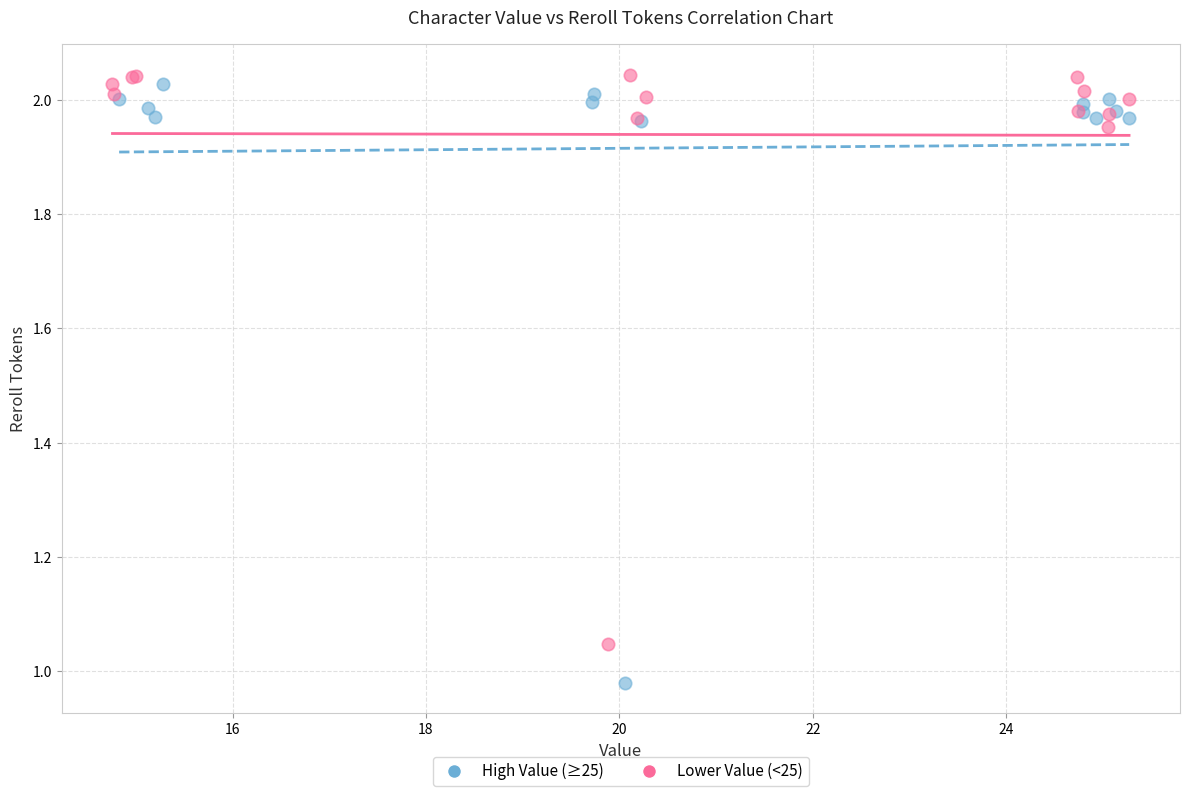

Which series reaches the maximum Y coordinate?

Lower Value (<25)